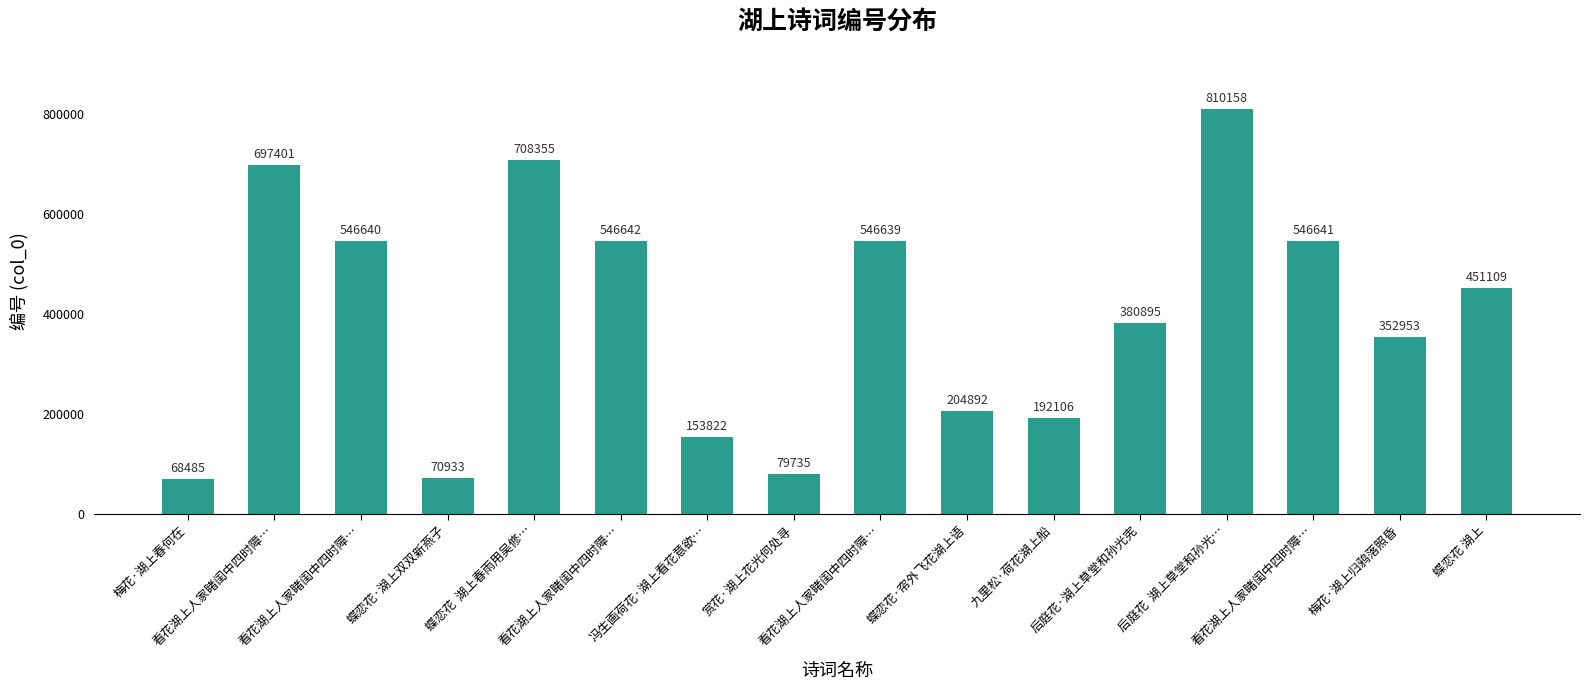

What is the sum of the values at 九里松·荷花湖上船 and 看花湖上人家睹闺中四时障…?

738748